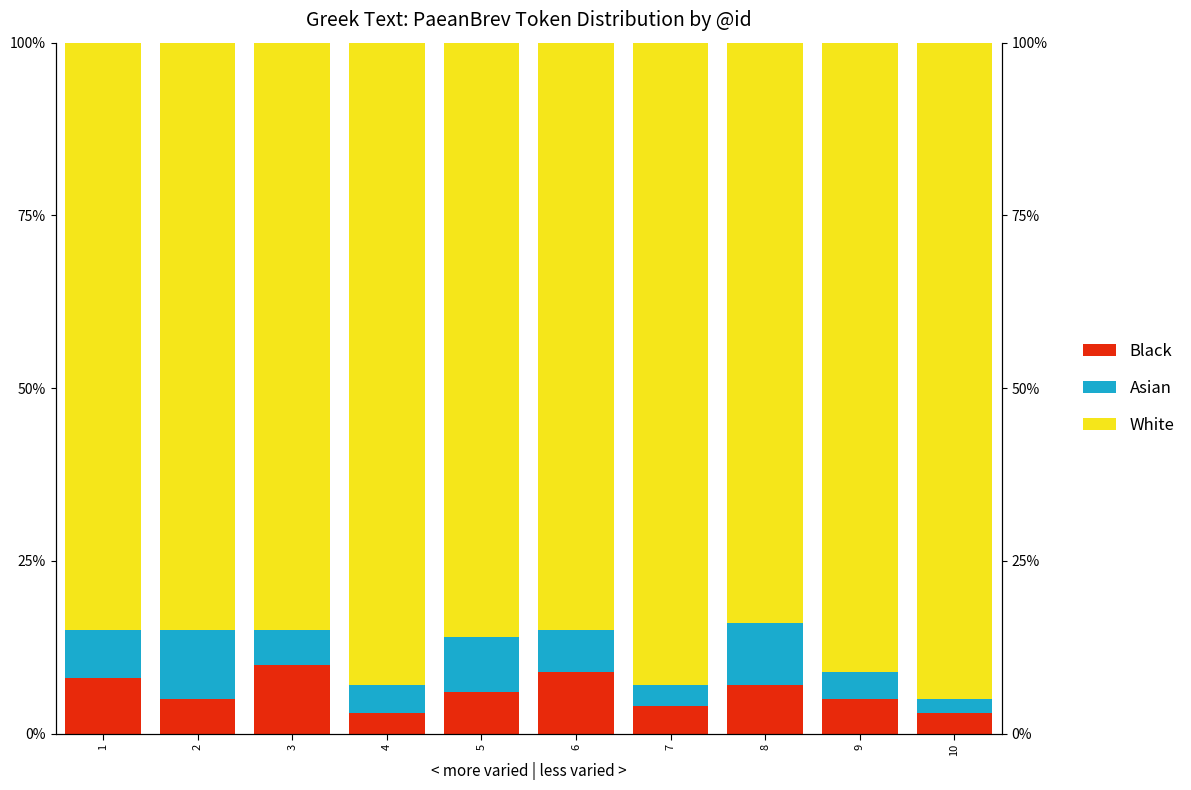

Between 9 and 10, which is larger?

9